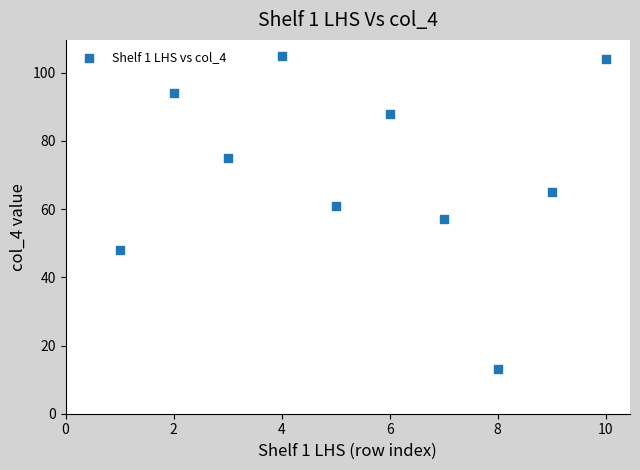

What is the average X value?

6